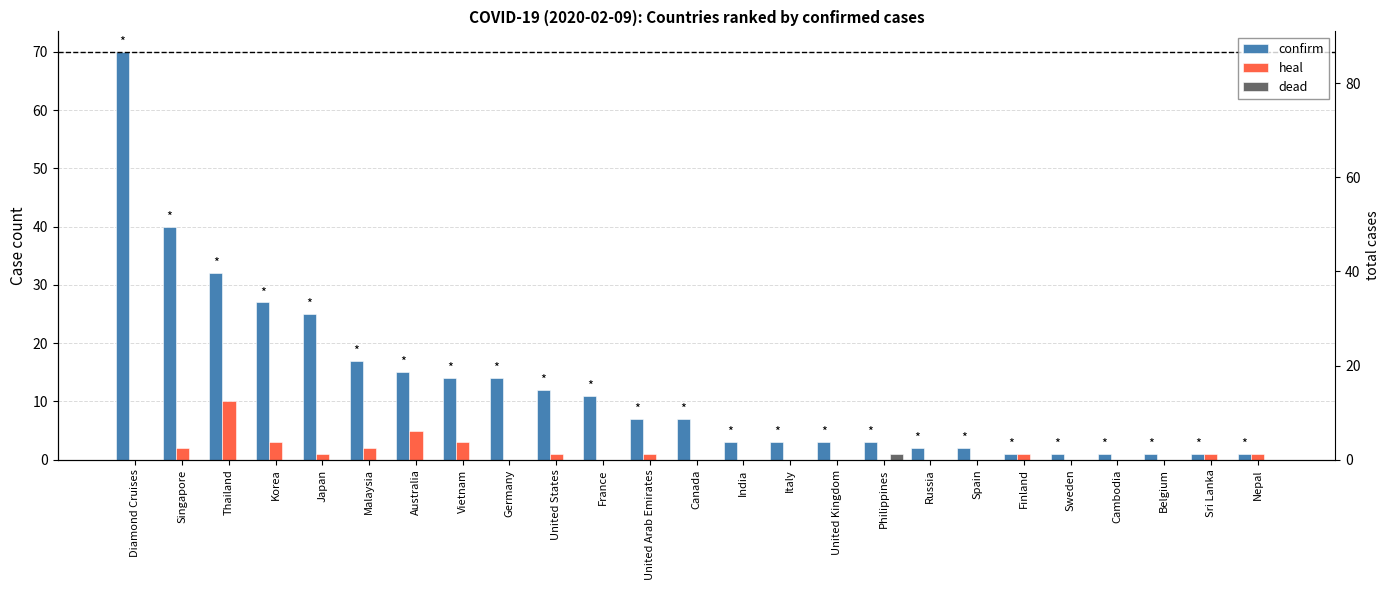

What position from the left is Finland?

20